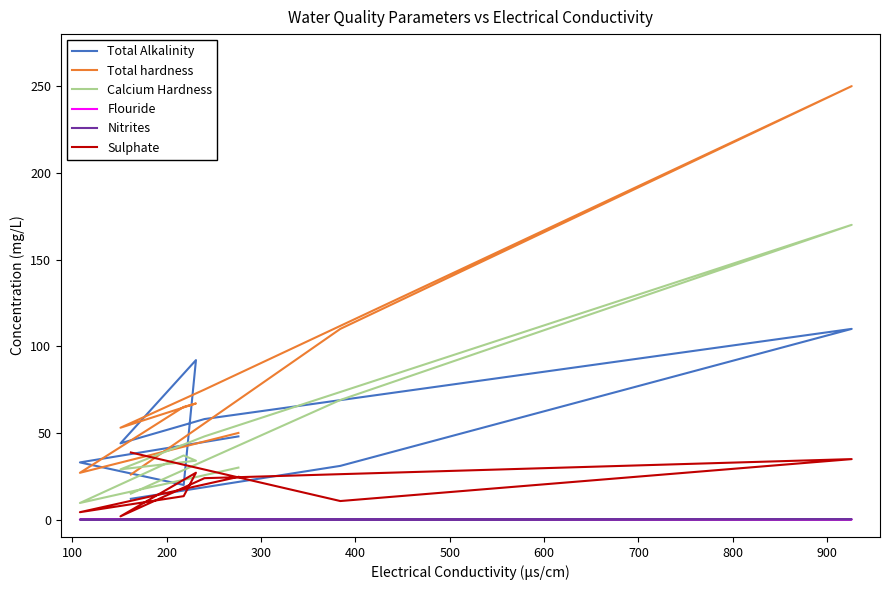

Which series has the largest total across all categories?

Total hardness